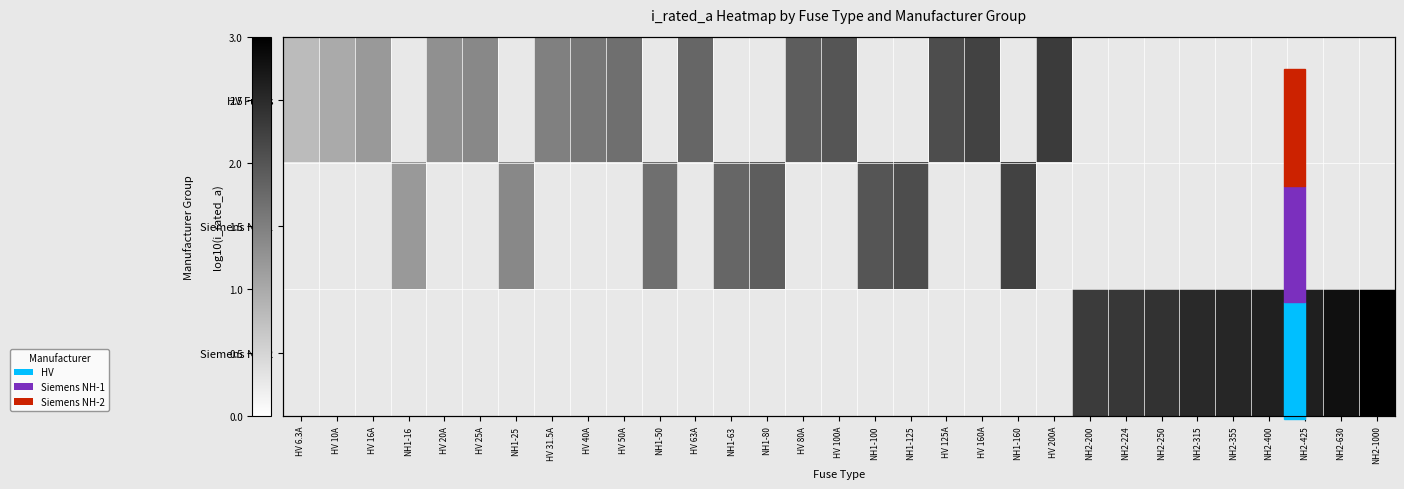

How many positive values does the Siemens NH-1 series have?

8